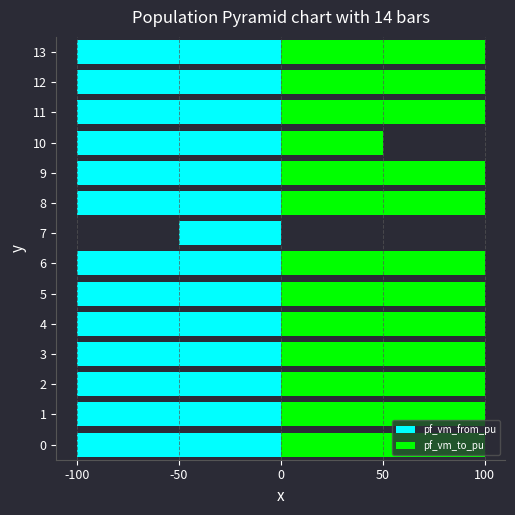

What is the average value of the pf_vm_to_pu series?

89.3